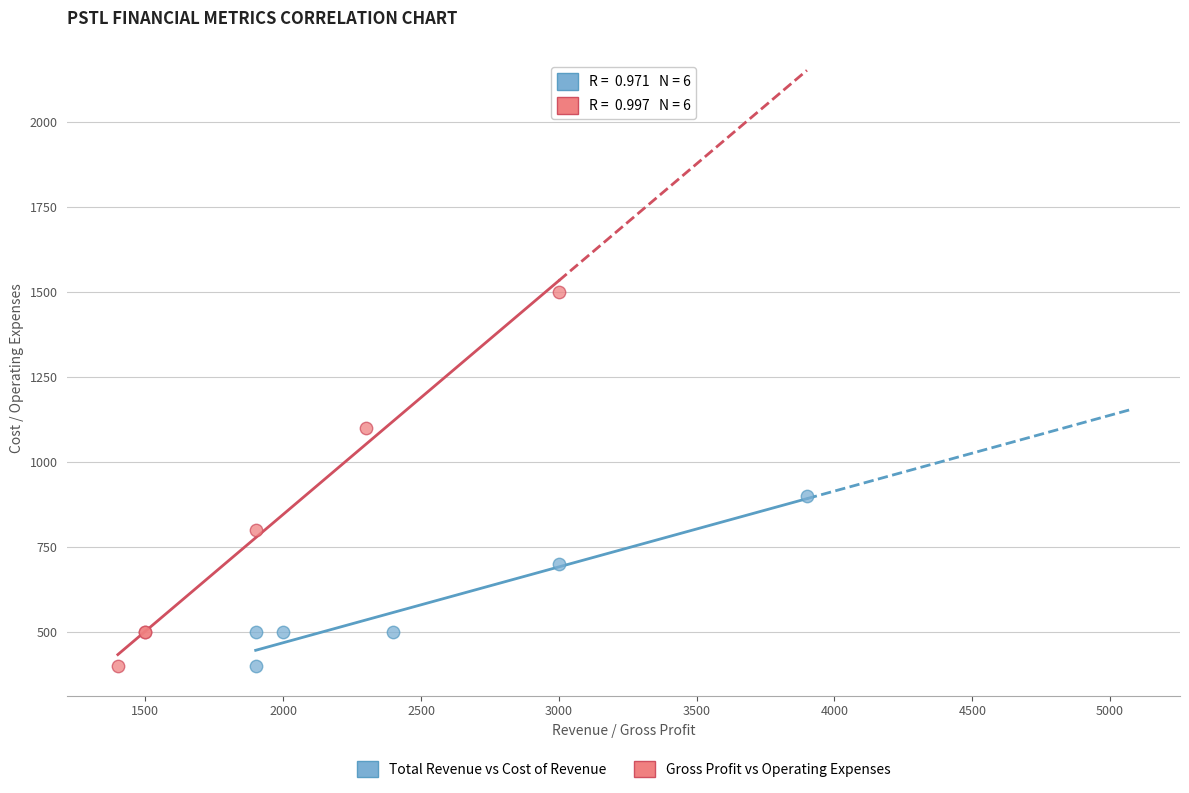

Which series contains the highest Y value?

Gross Profit vs Operating Expenses